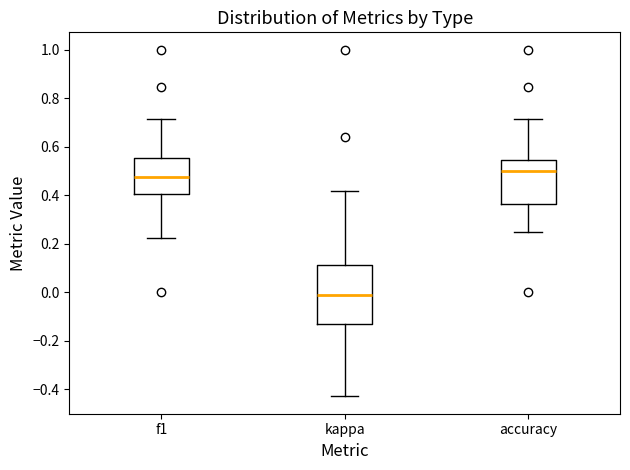

Reading left to right, transcribe this box plot: for each box, give where its median line is, the range the box spans, and where its two whiskers end, as read against the y-axis. The values are not printed on the chart, so give them approximately, as read against the axis.

f1: median 0.48, box 0.40 to 0.56, whiskers 0.22 to 0.72
kappa: median -0.02, box -0.12 to 0.12, whiskers -0.42 to 0.42
accuracy: median 0.50, box 0.36 to 0.54, whiskers 0.26 to 0.72